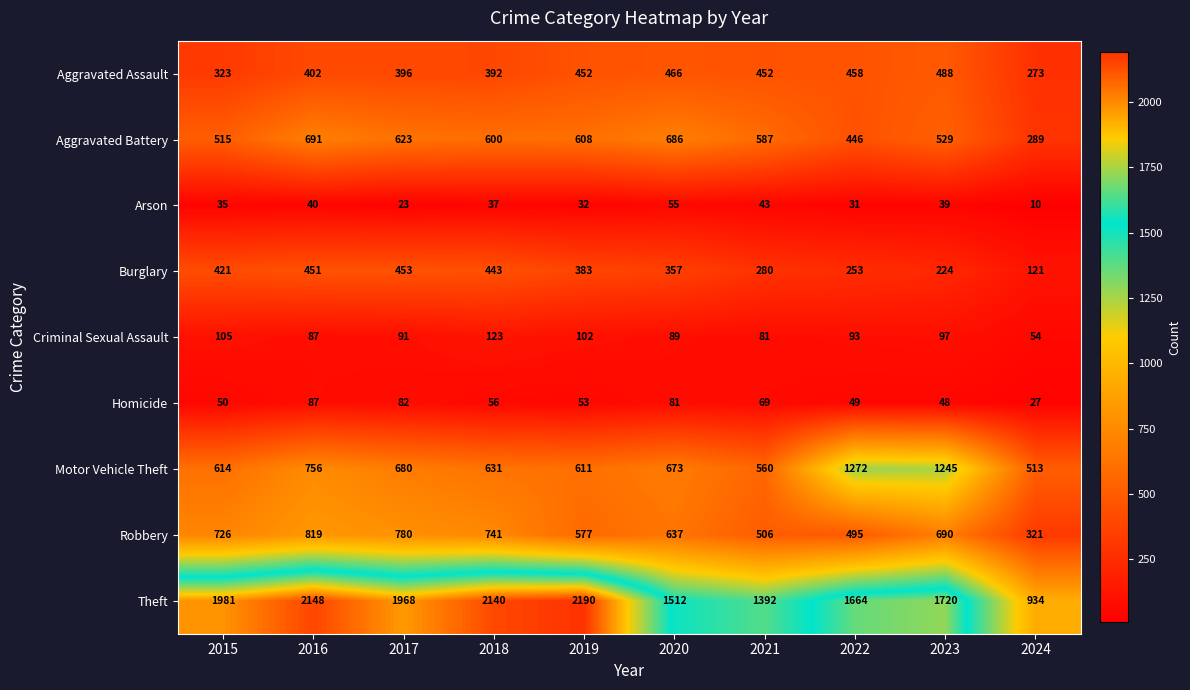

Rank the series at 2021 from highest to lowest value.

Theft, Aggravated Battery, Motor Vehicle Theft, Robbery, Aggravated Assault, Burglary, Criminal Sexual Assault, Homicide, Arson